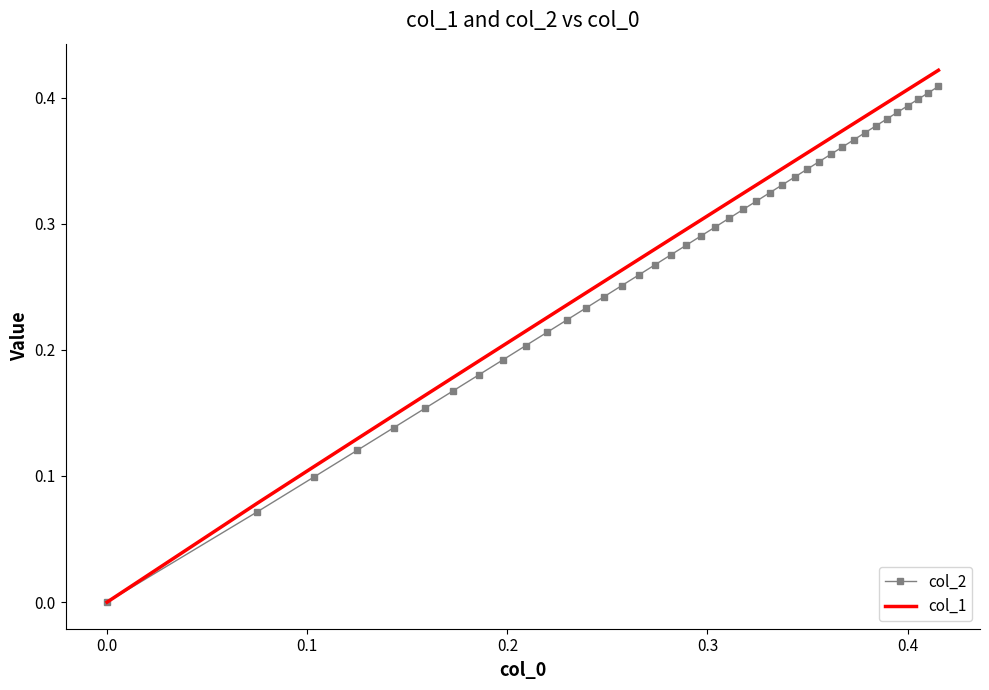

Which series has the widest spread of values?

col_1